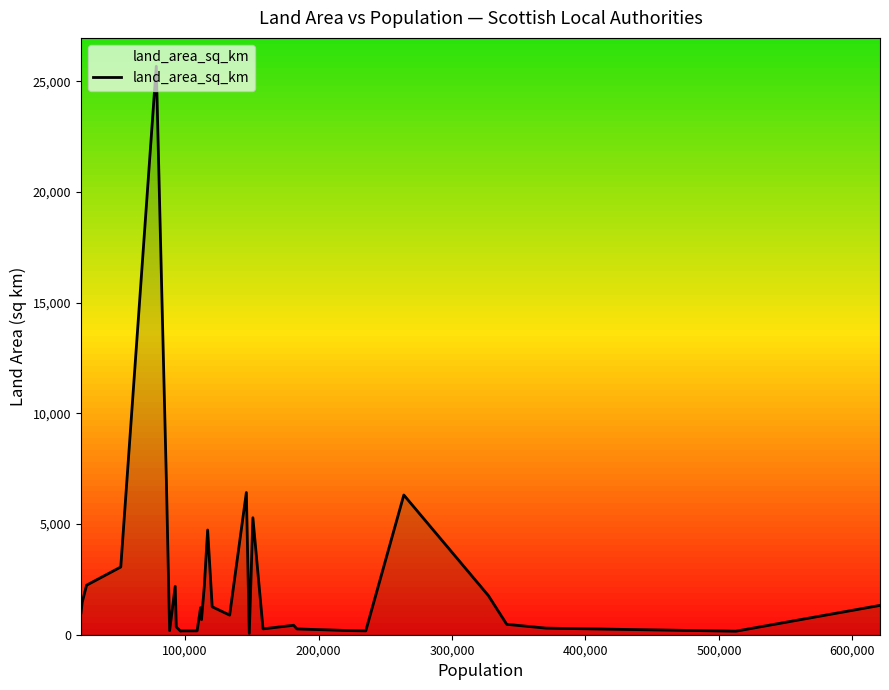

Does the chart display data point markers on the line(s)?

No